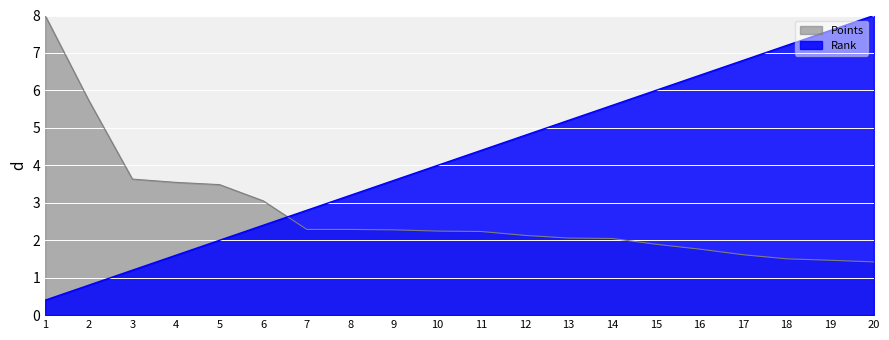

True or false: Points and Rank intersect in this chart.

True